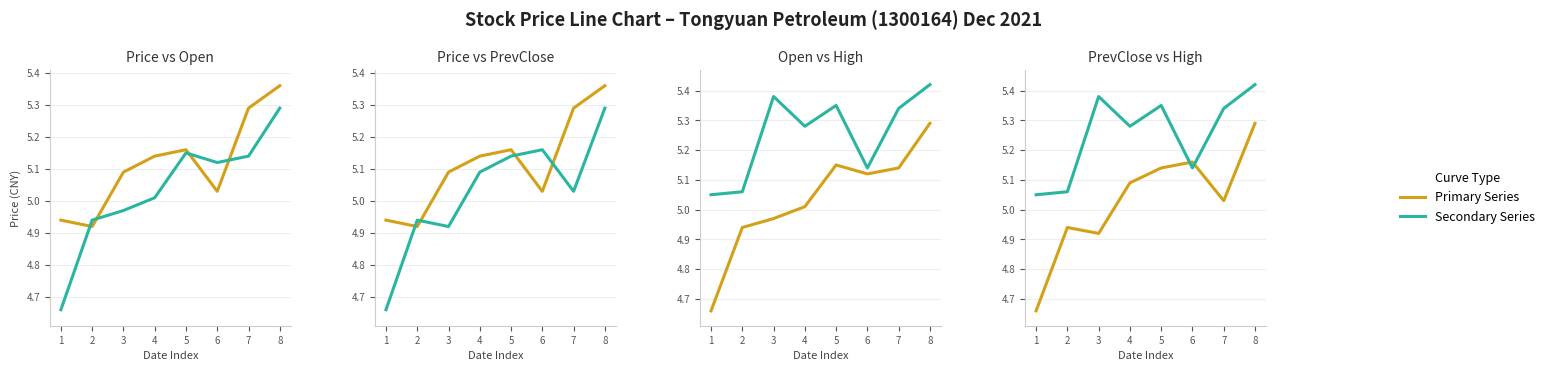

What is the average value of the Open series?

5.0